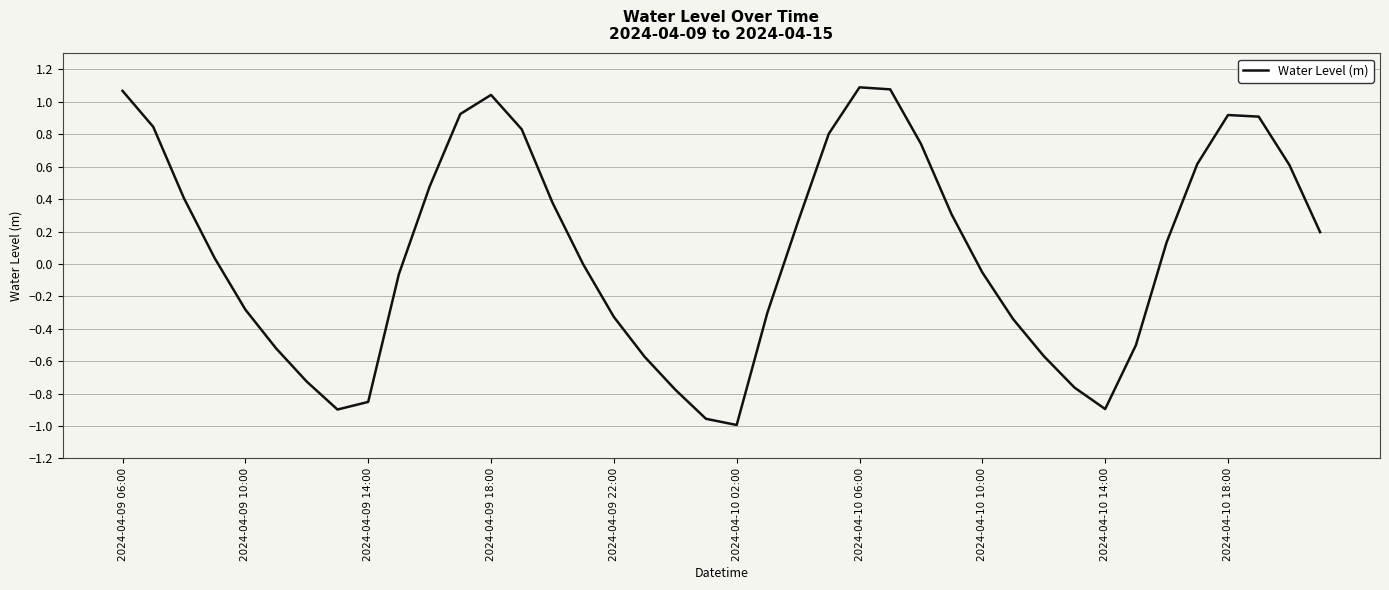

What is the difference between the maximum and minimum values?

2.1